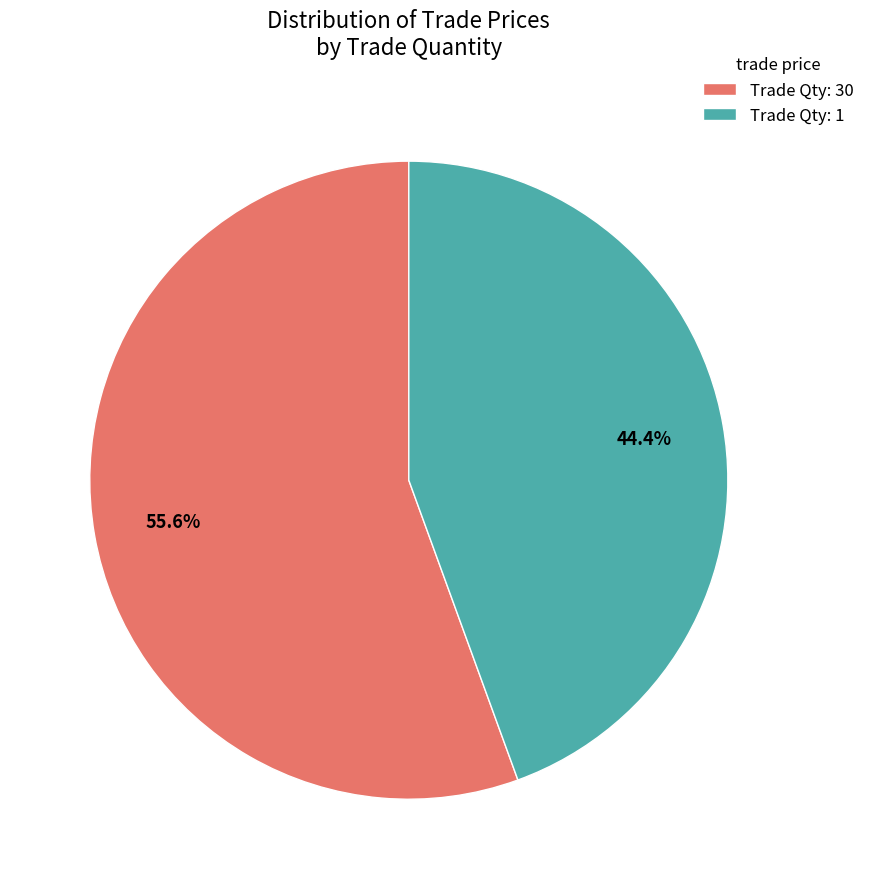

Which has a higher value, Trade Qty: 30 or Trade Qty: 1?

Trade Qty: 30